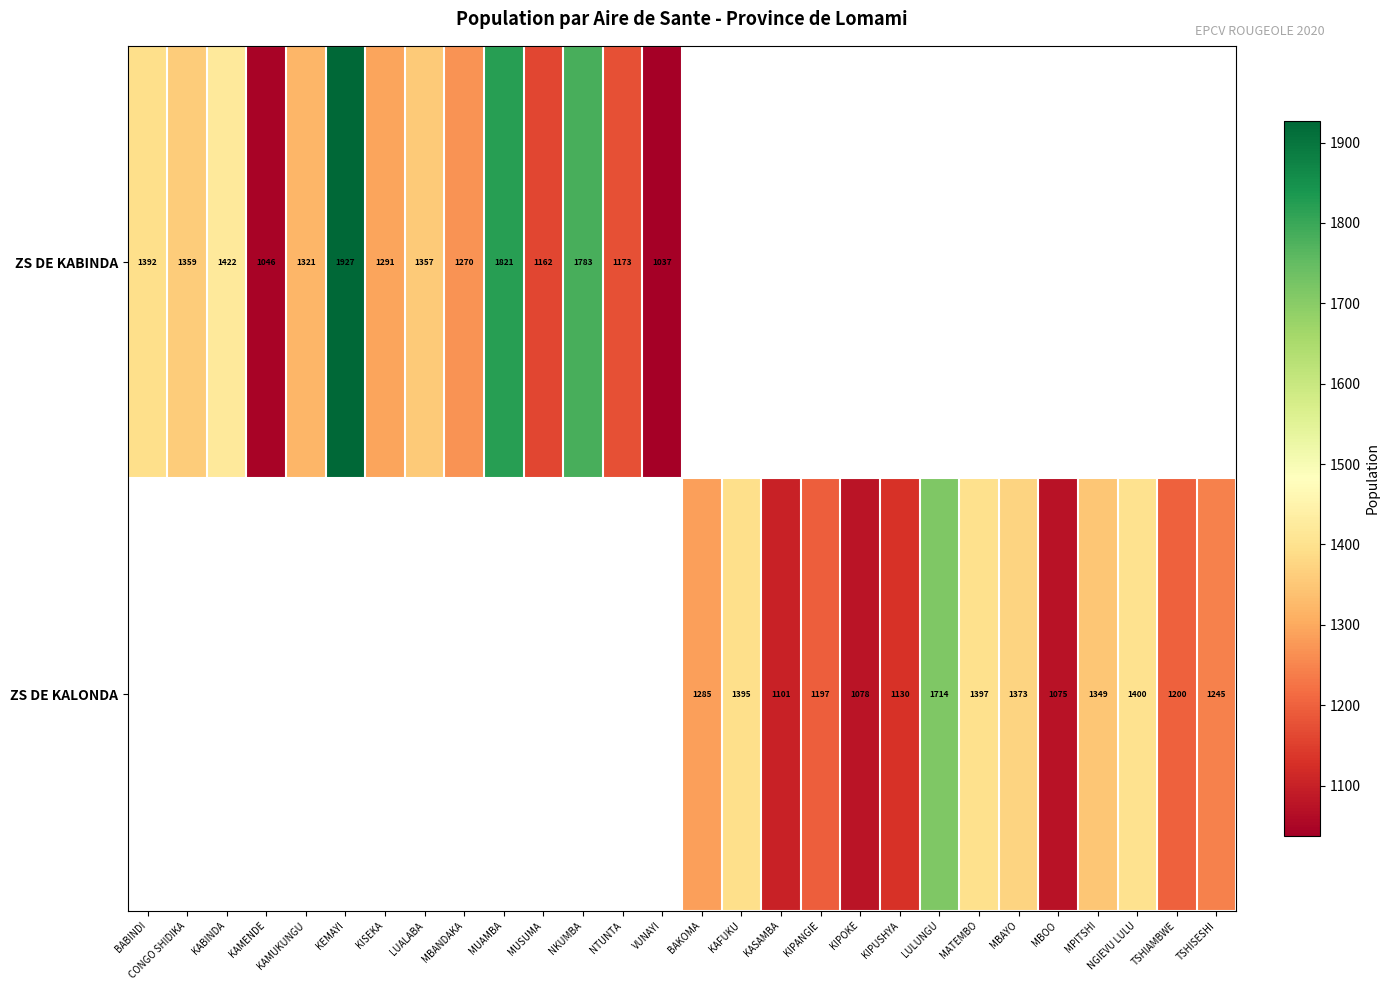

Is the value of ZS DE KALONDA at NGIEVU LULU greater than the value of ZS DE KABINDA at CONGO SHIDIKA?

Yes